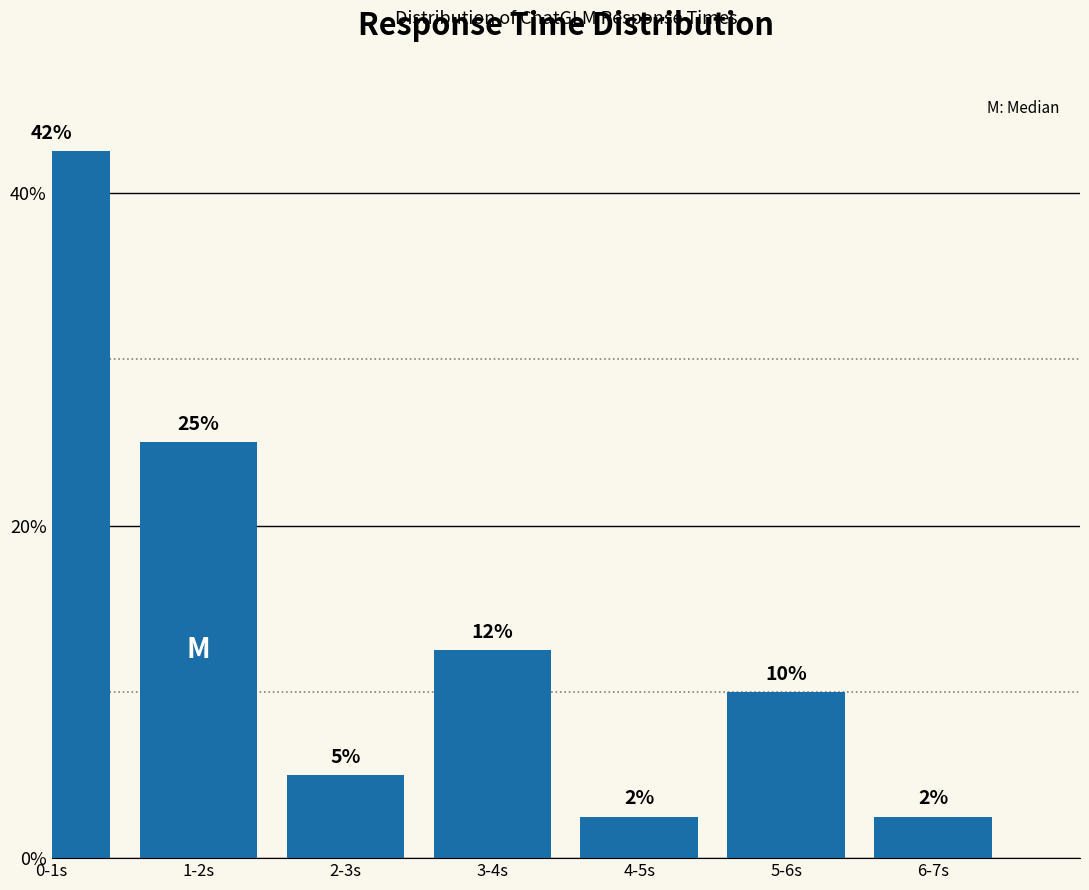

Does the chart contain any negative values?

No